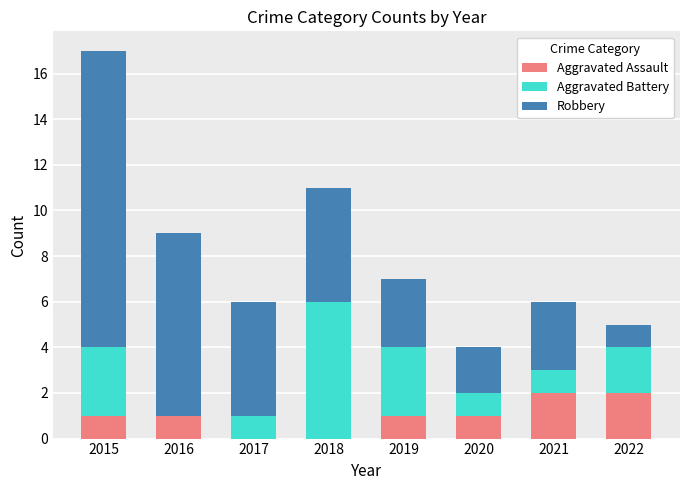

What are all the series names shown in the legend?

Aggravated Assault, Aggravated Battery, Robbery